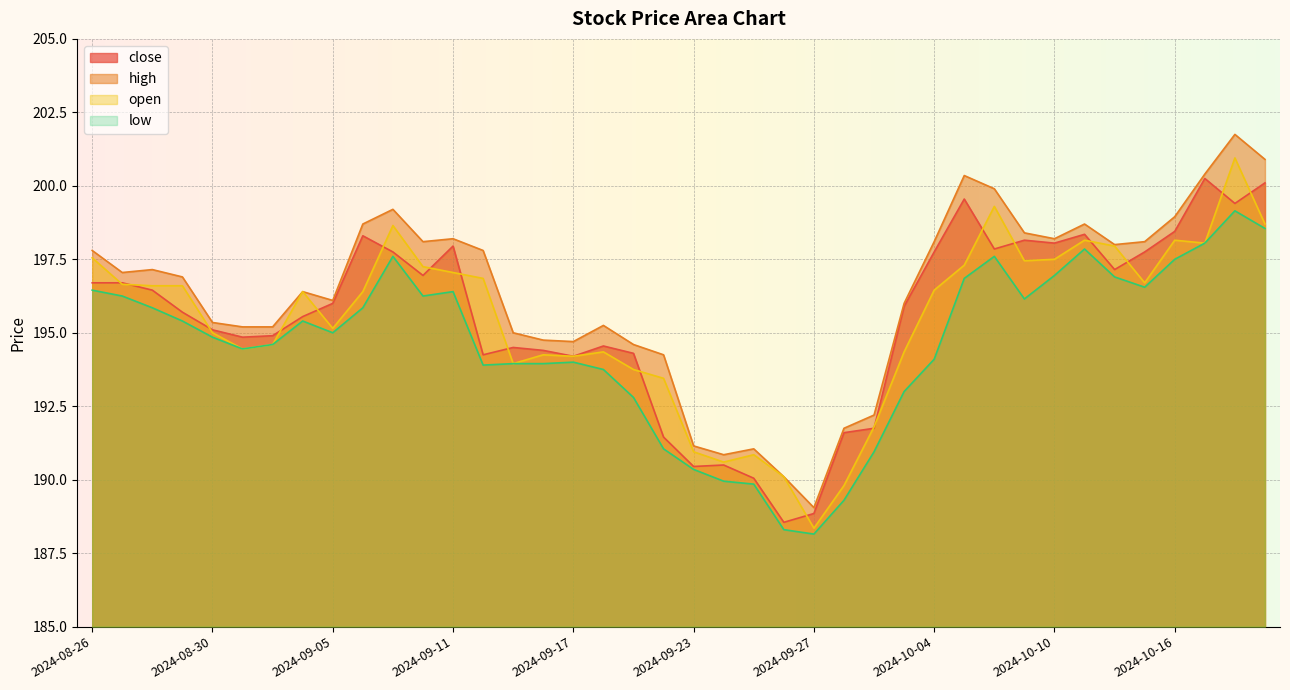

True or false: low and high cross at least once.

False